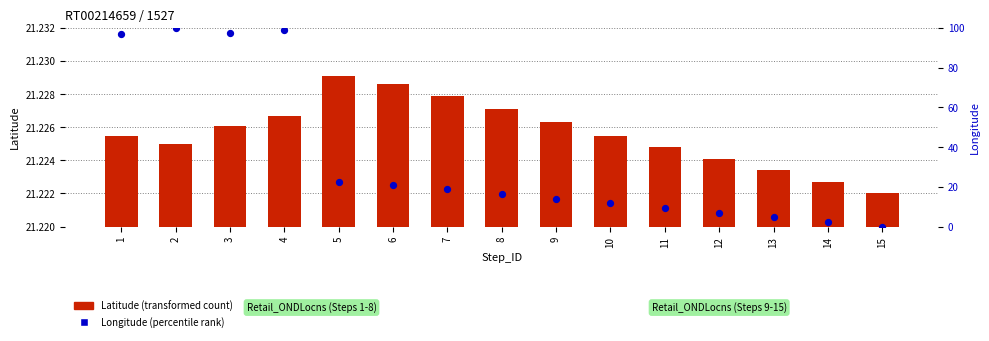

Which series has the largest total across all categories?

Longitude (percentile rank)